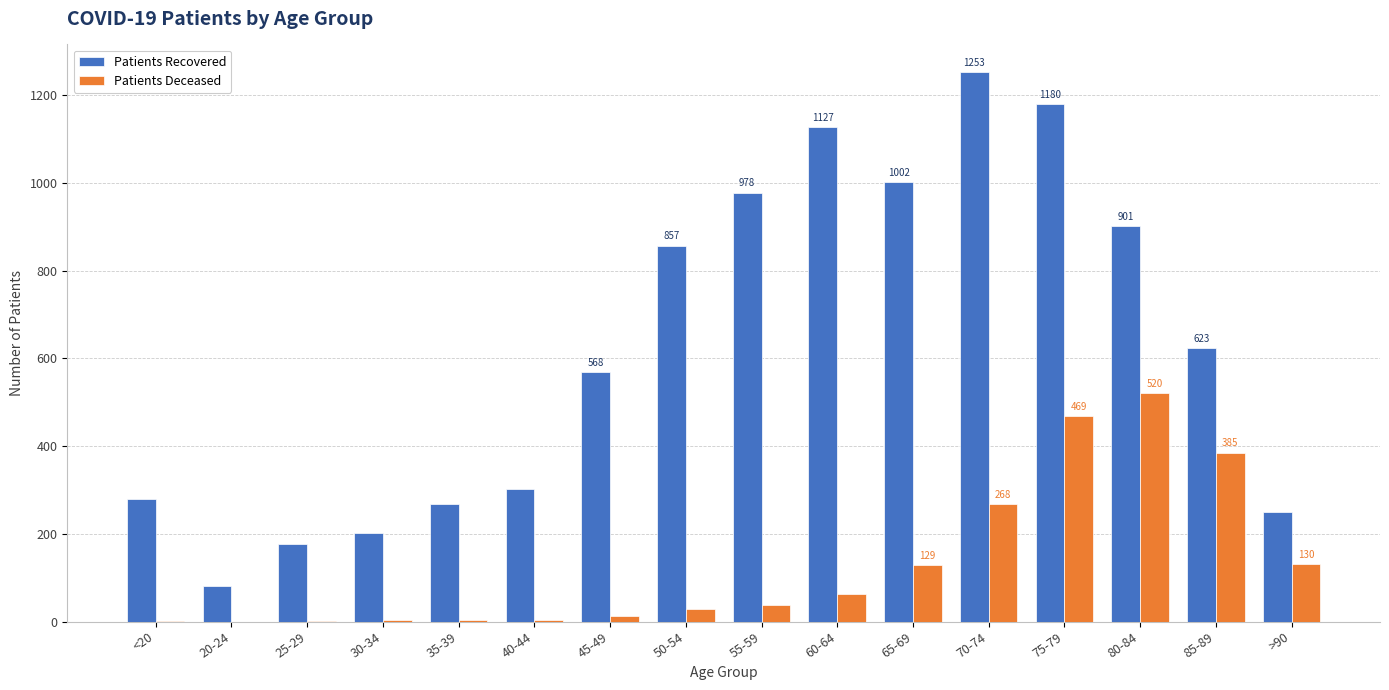

At which category is the sum across all series the highest?

75-79